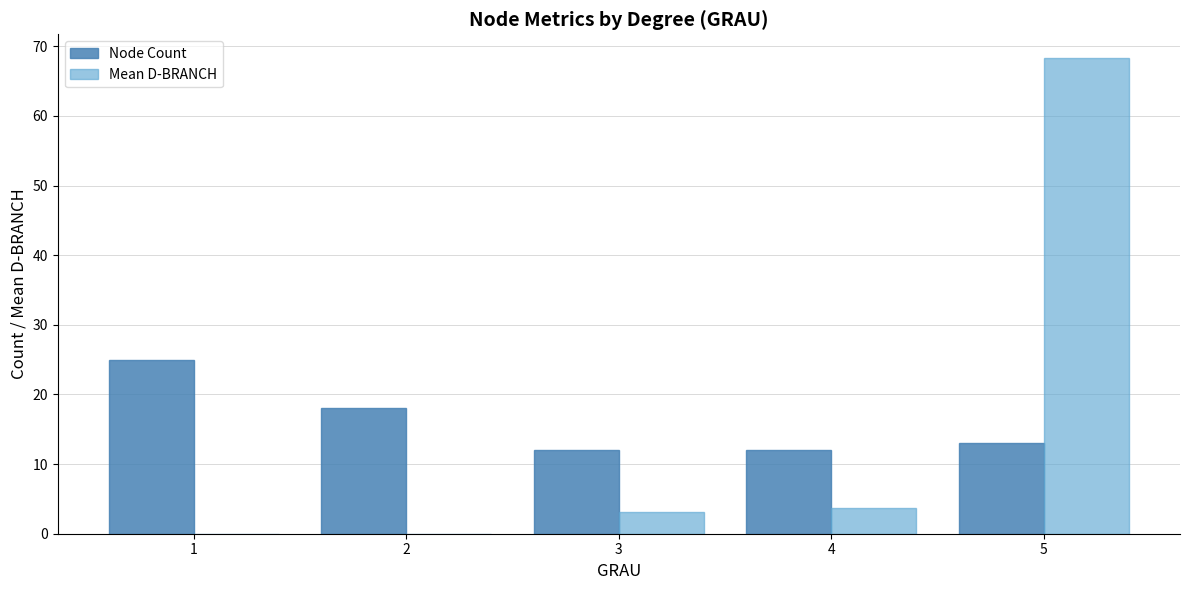

At which label is Mean D-BRANCH closest to 34?

4